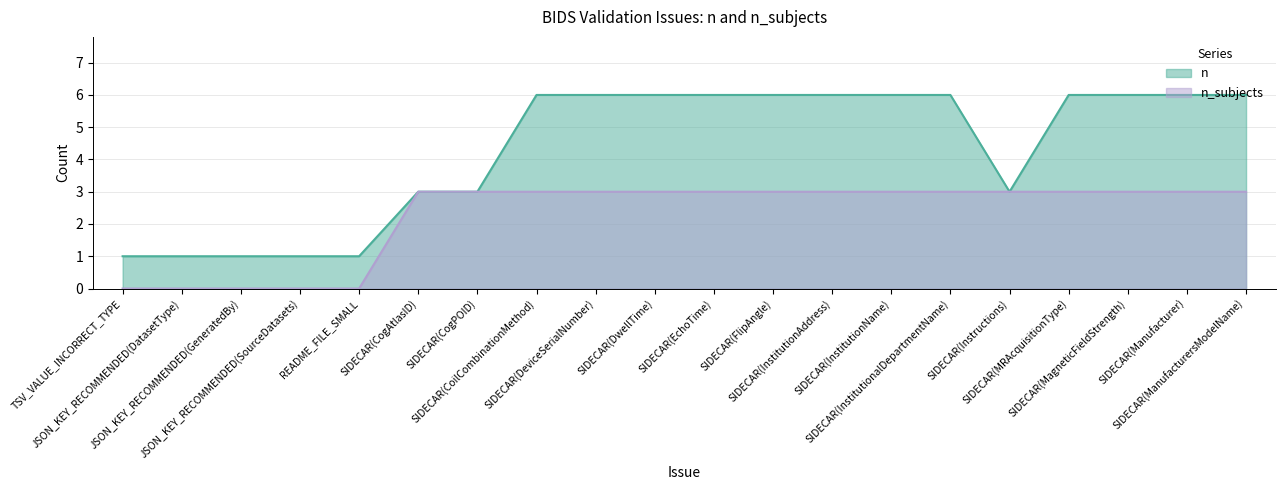

Reading right to left, extract all data points from this chart.

n: 6	6	6	6	3	6	6	6	6	6	6	6	6	3	3	1	1	1	1	1
n_subjects: 3	3	3	3	3	3	3	3	3	3	3	3	3	3	3	0	0	0	0	0